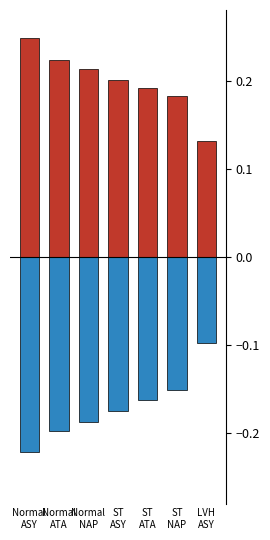

What position from the right is ST
ATA?

3